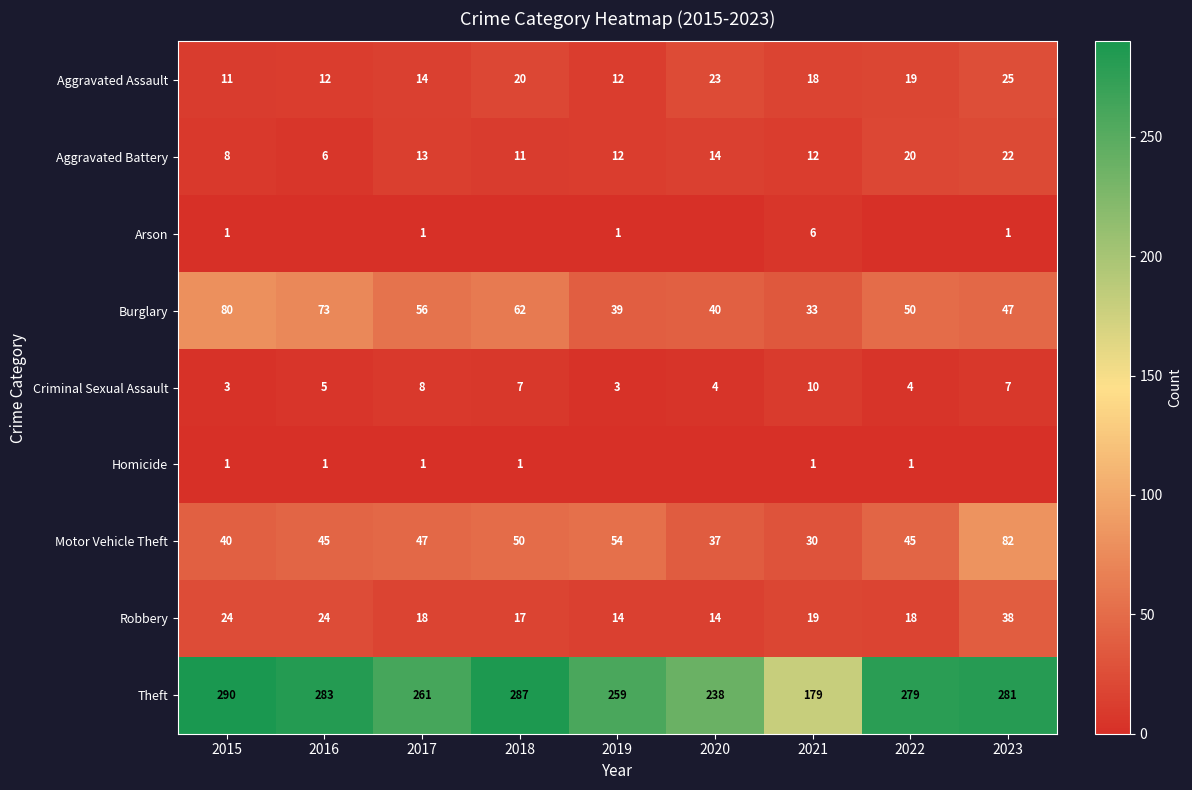

Read the Robbery value at 2019, to the nearest 10.

10